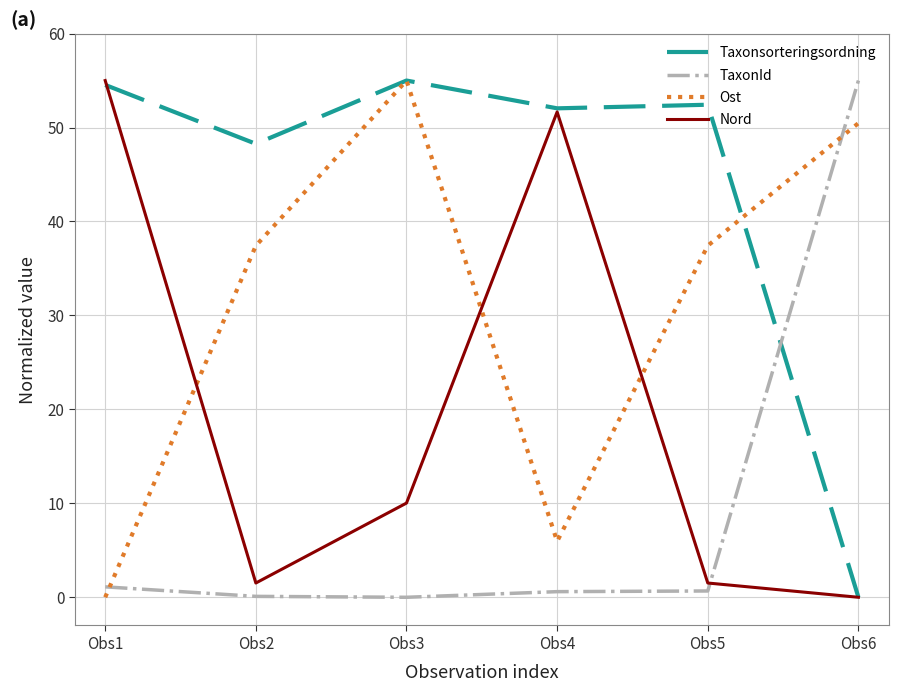

What is the sum of the Ost values at Obs3 and Obs1?

55.0